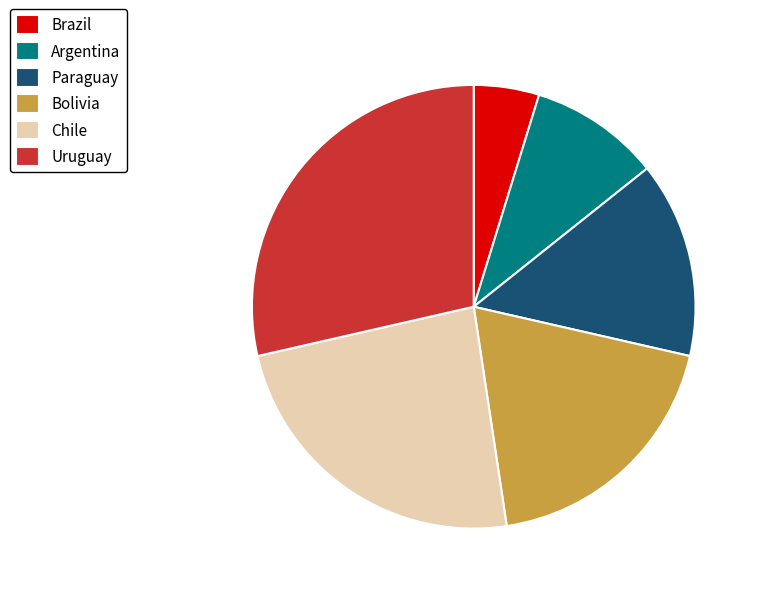

Rank the categories by value from highest to lowest.

Uruguay, Chile, Bolivia, Paraguay, Argentina, Brazil